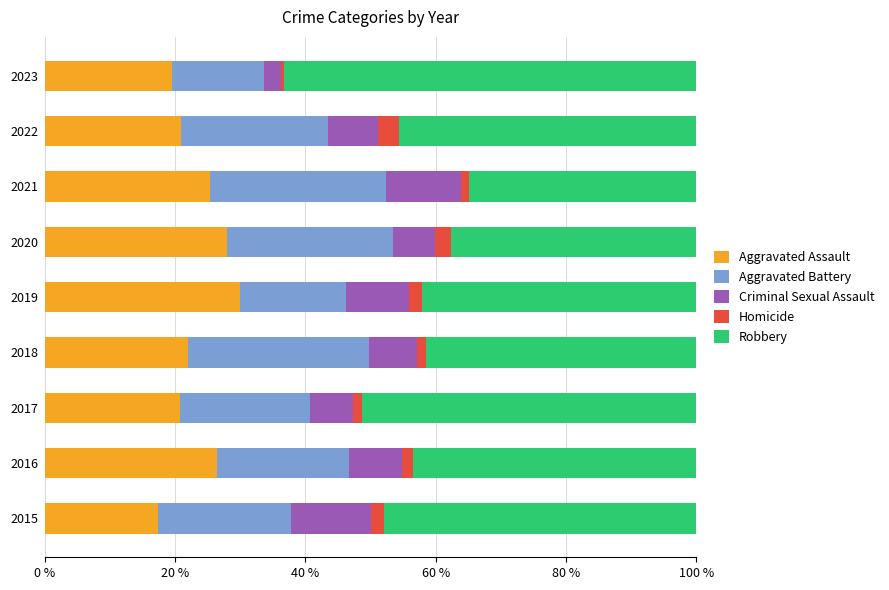

The Aggravated Assault series shows 20.9 at 2022. True or false?

True